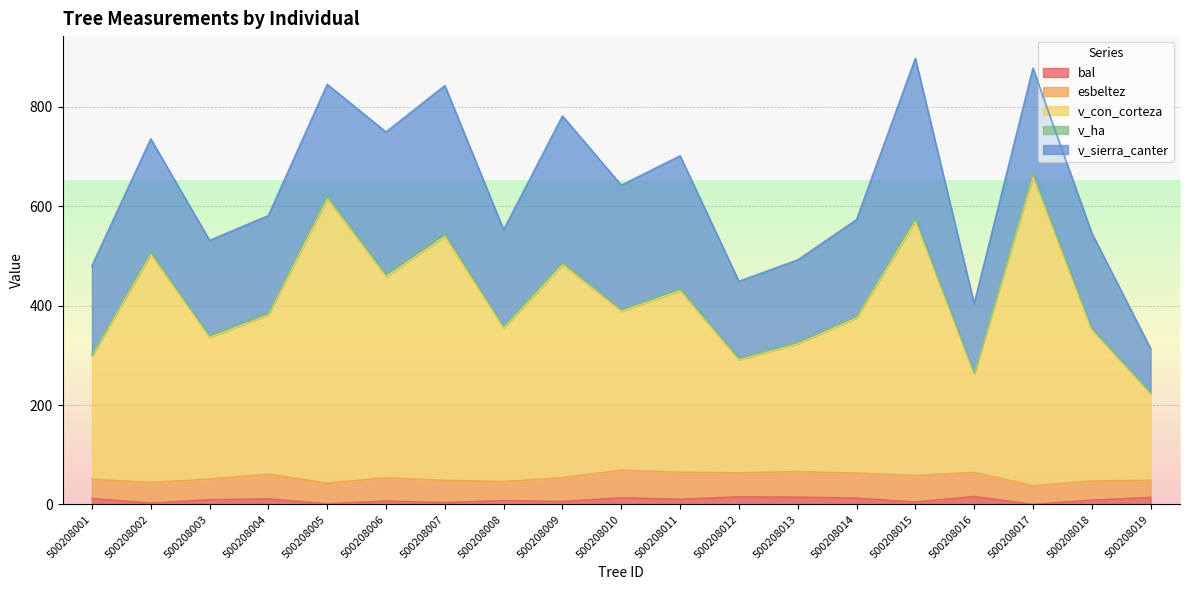

What is the greatest value displayed?

667.6